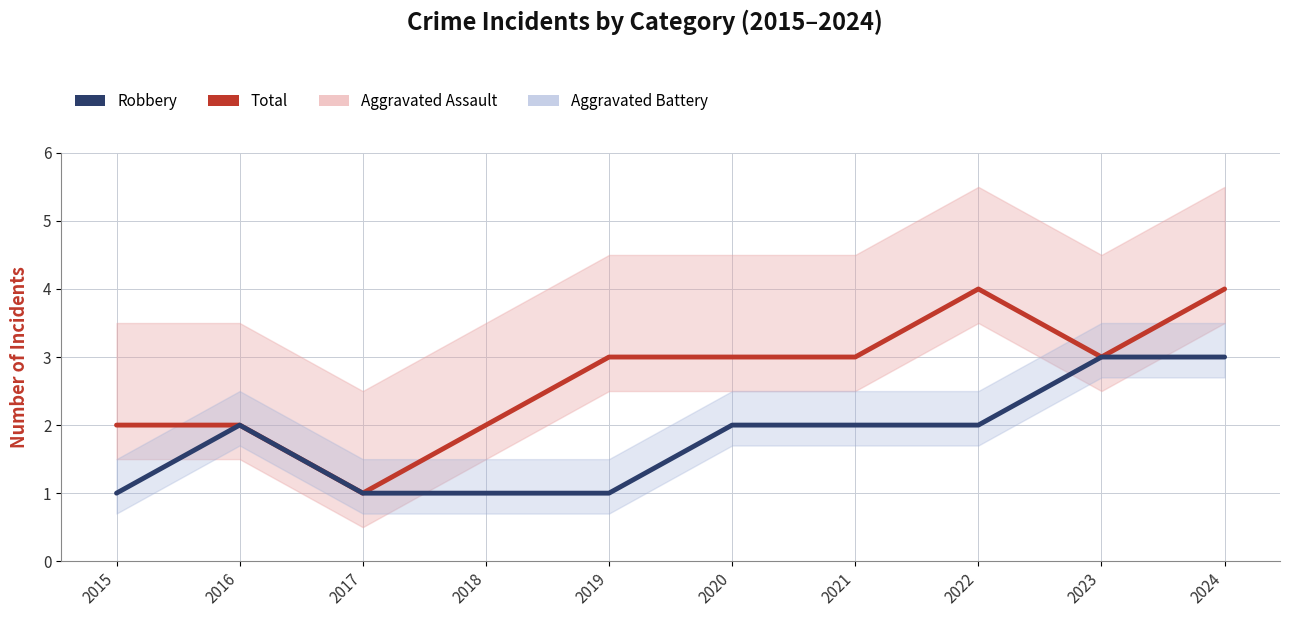

What is the difference between the maximum and minimum values in the Total series?

3